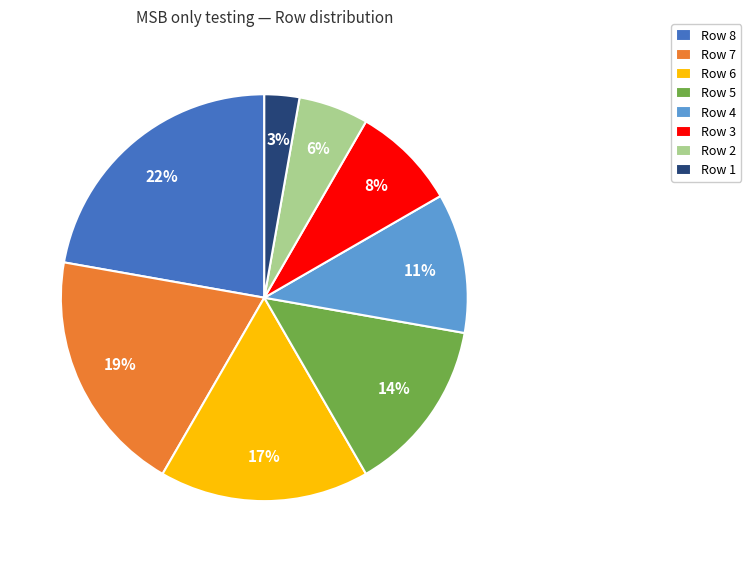

How many slices are in this pie chart?

8